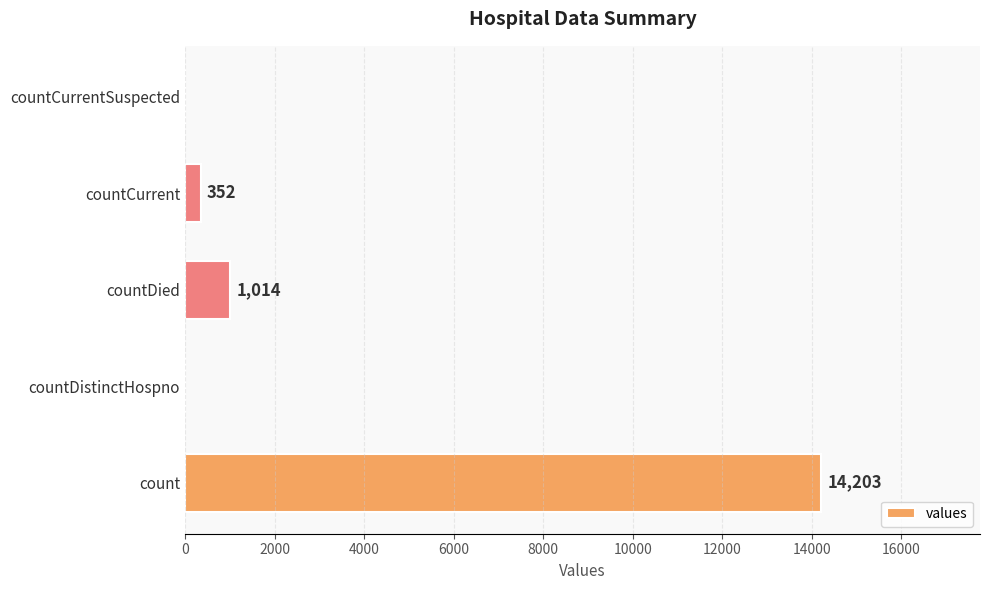

At which label is the value closest to 7101?

countDied